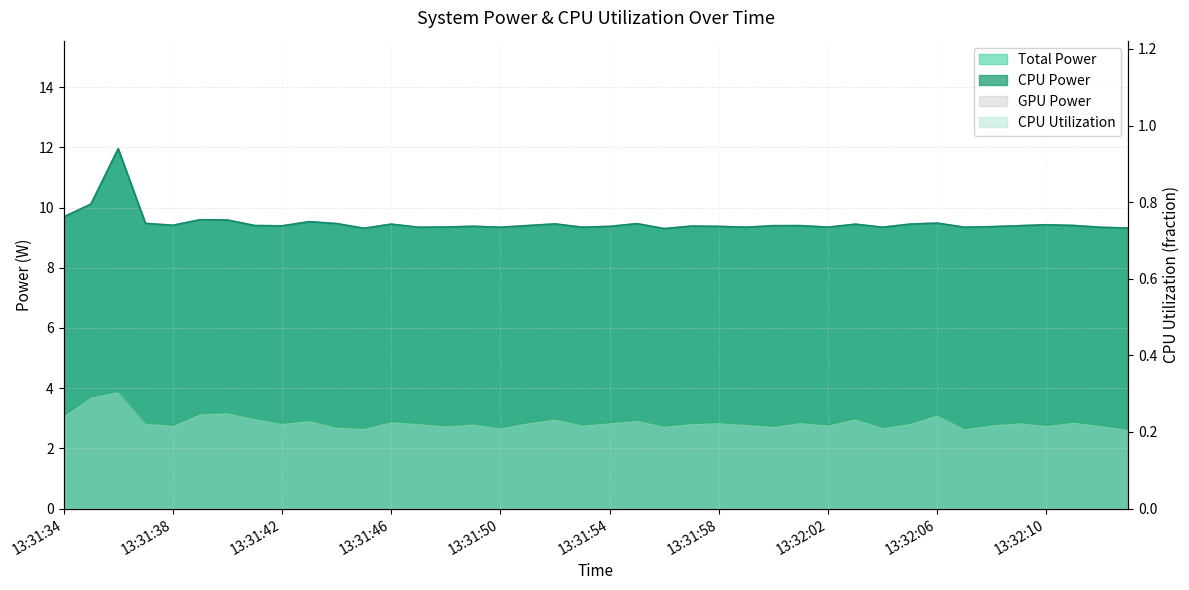

What is the label of the 17th point from the right?

13:31:57